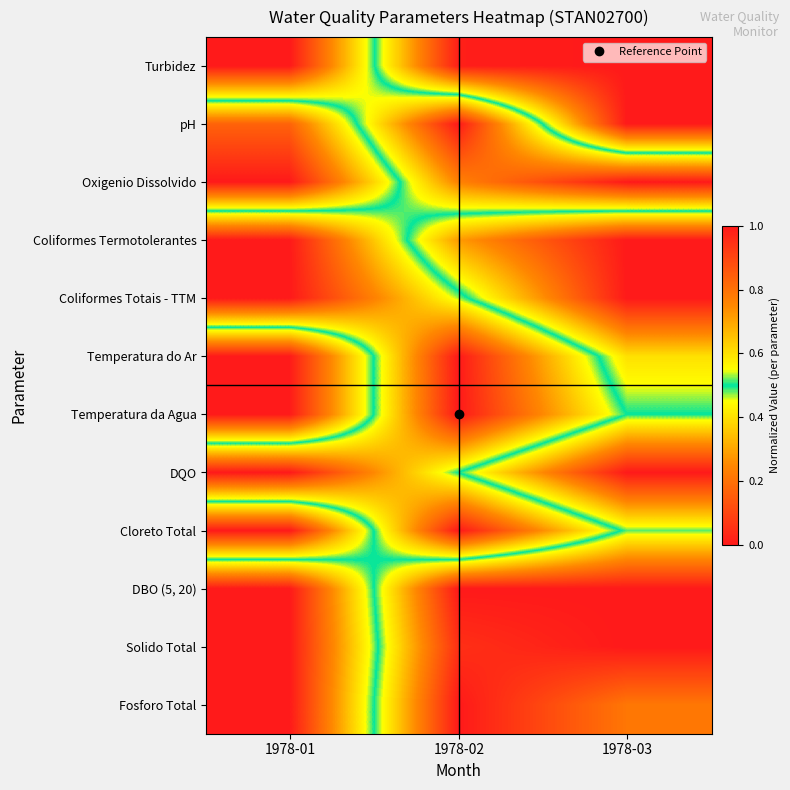

At which category is the sum across all series the highest?

1978-01